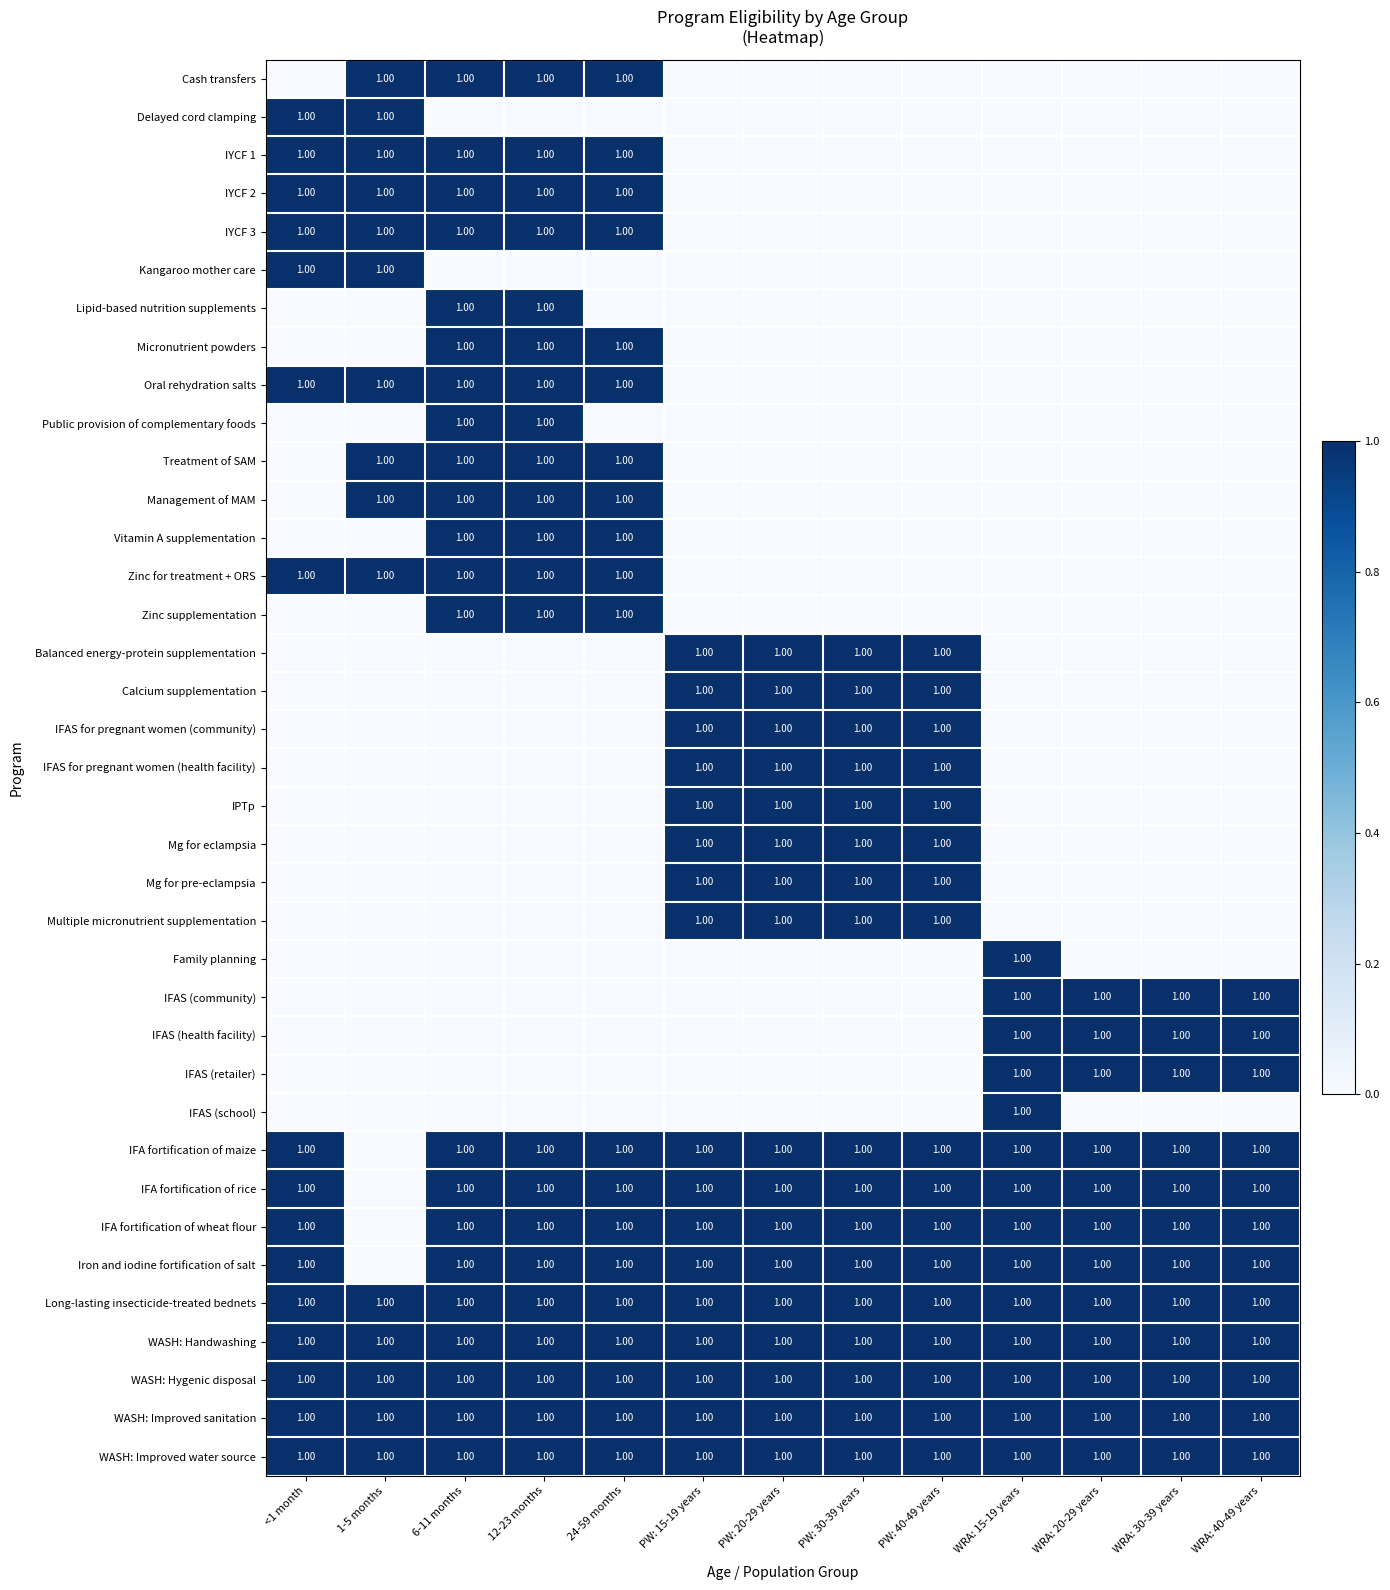

Where is Oral rehydration salts nearest to the value 0?

PW: 15-19 years